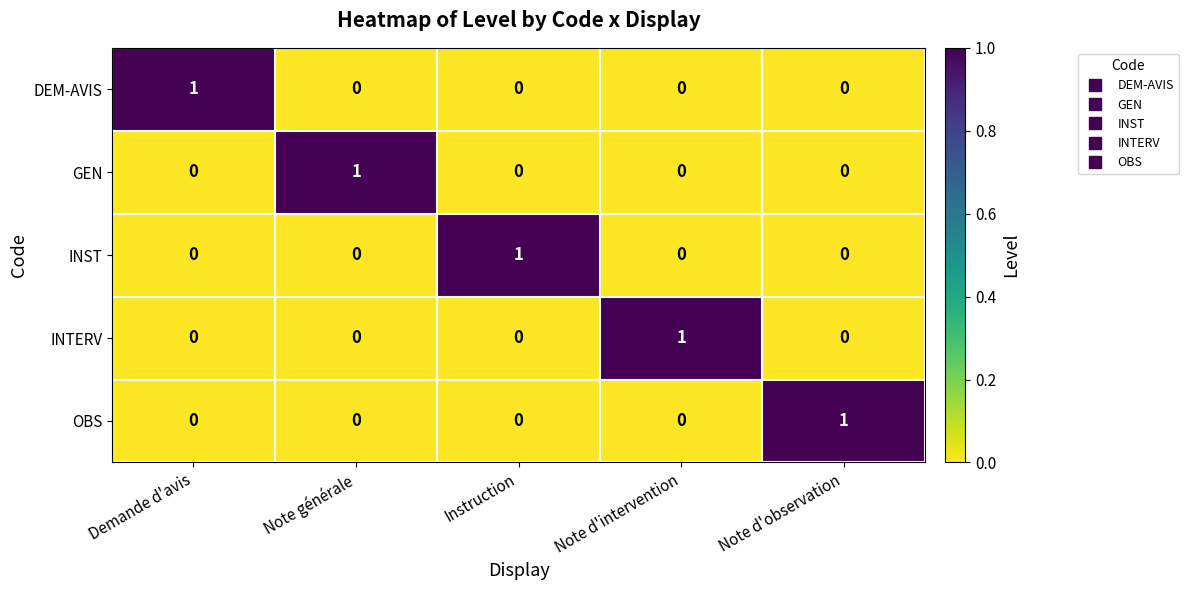

Count the DEM-AVIS values in the range 0 to 1.

5